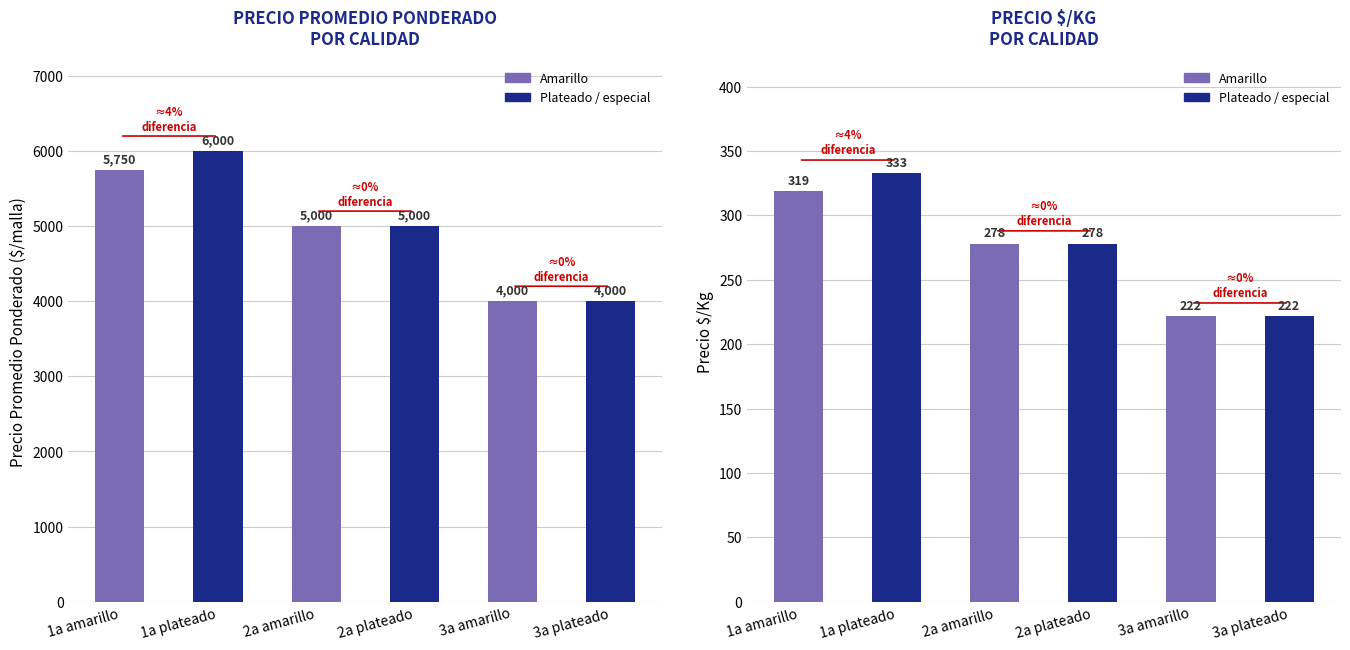

Rank the categories by Precio $/Kg value from lowest to highest.

3a amarillo, 3a plateado, 2a amarillo, 2a plateado, 1a amarillo, 1a plateado